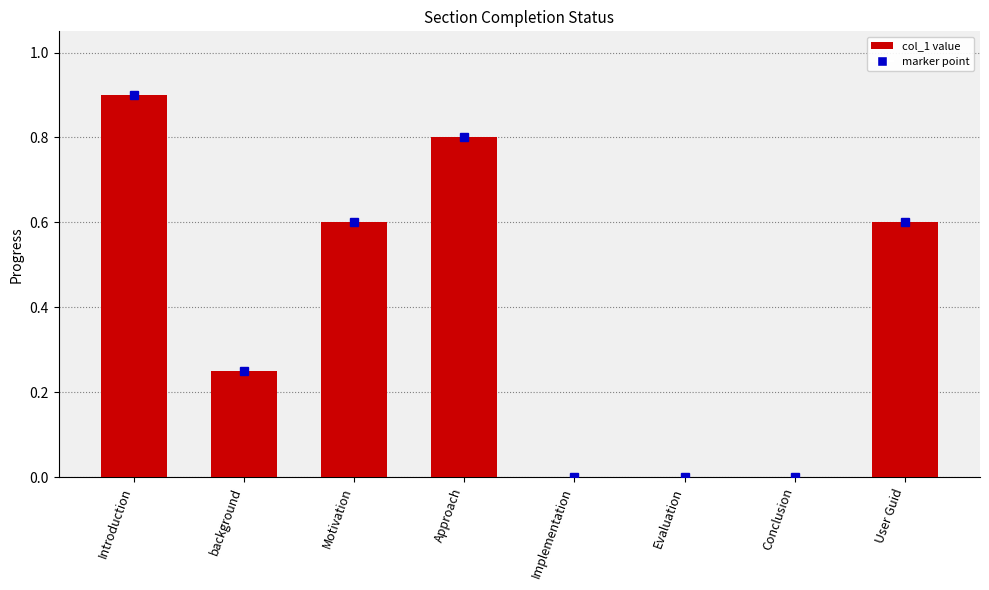

Which has a higher value, User Guid or Conclusion?

User Guid